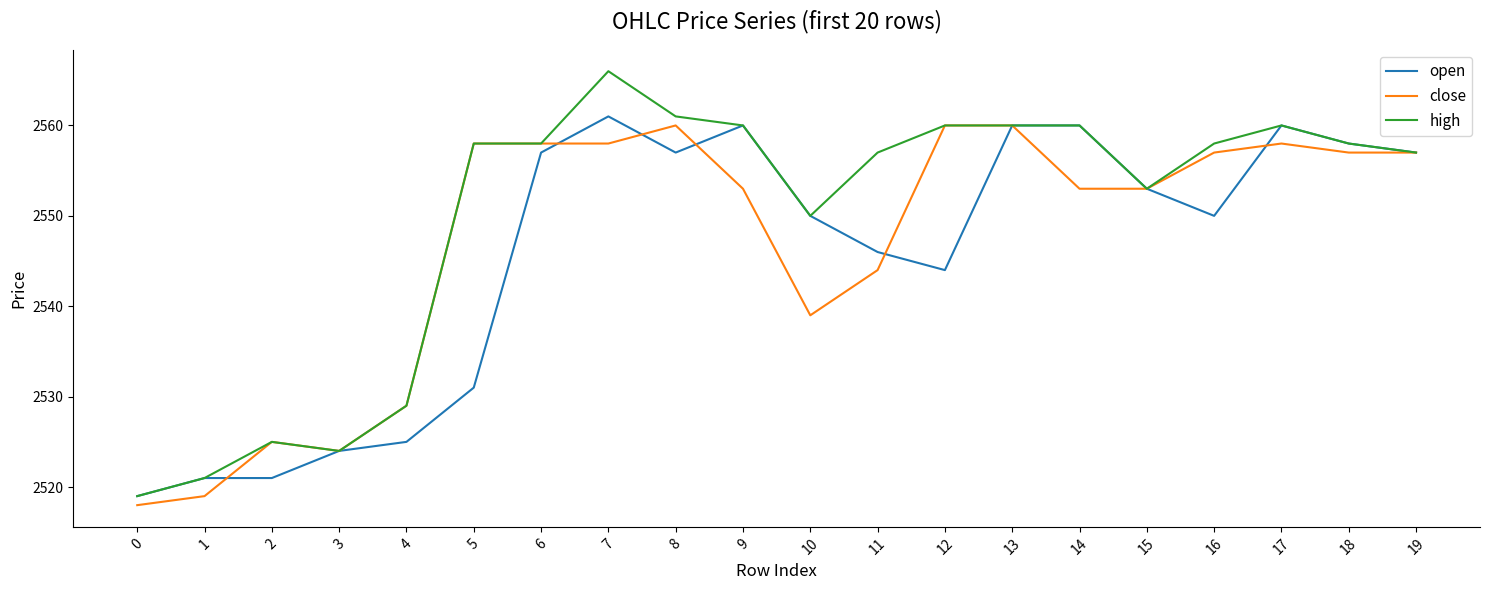

Count the number of categories in the chart.

20